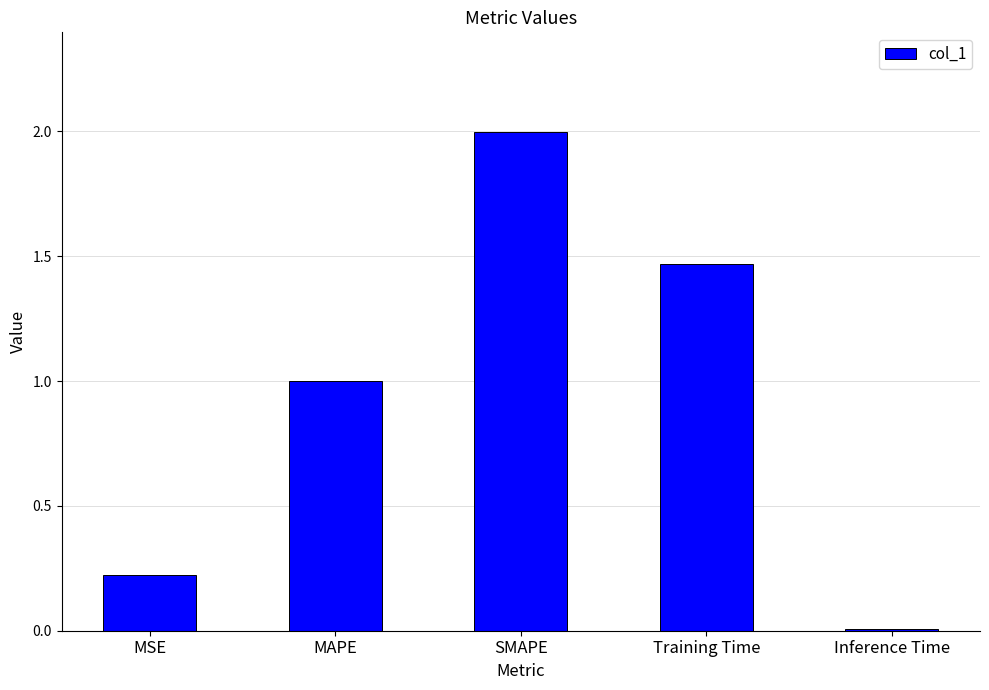

Which category has the lowest value across all series?

Inference Time